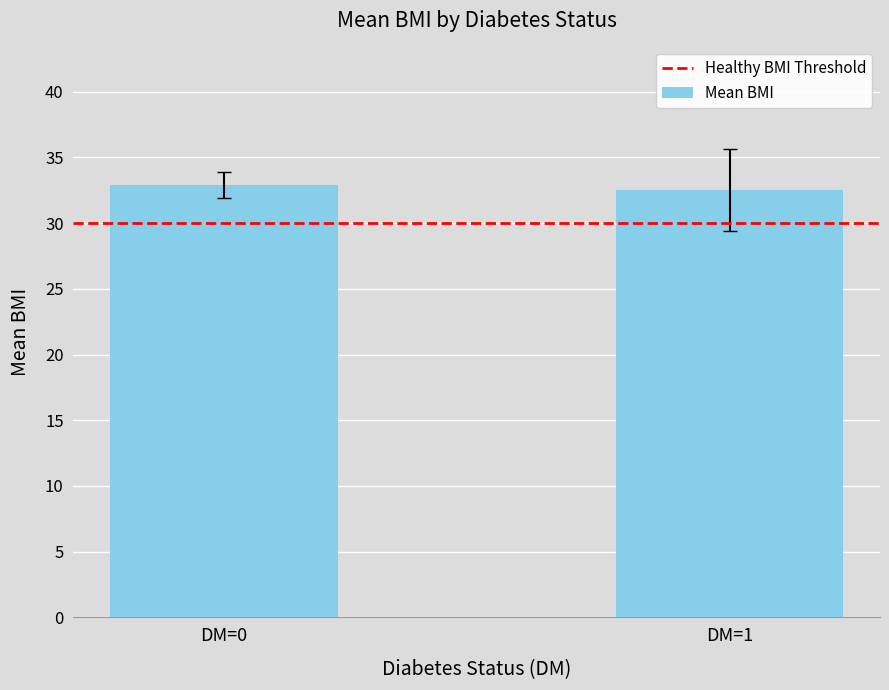

What is the value of the 2nd bar from the left?

32.5